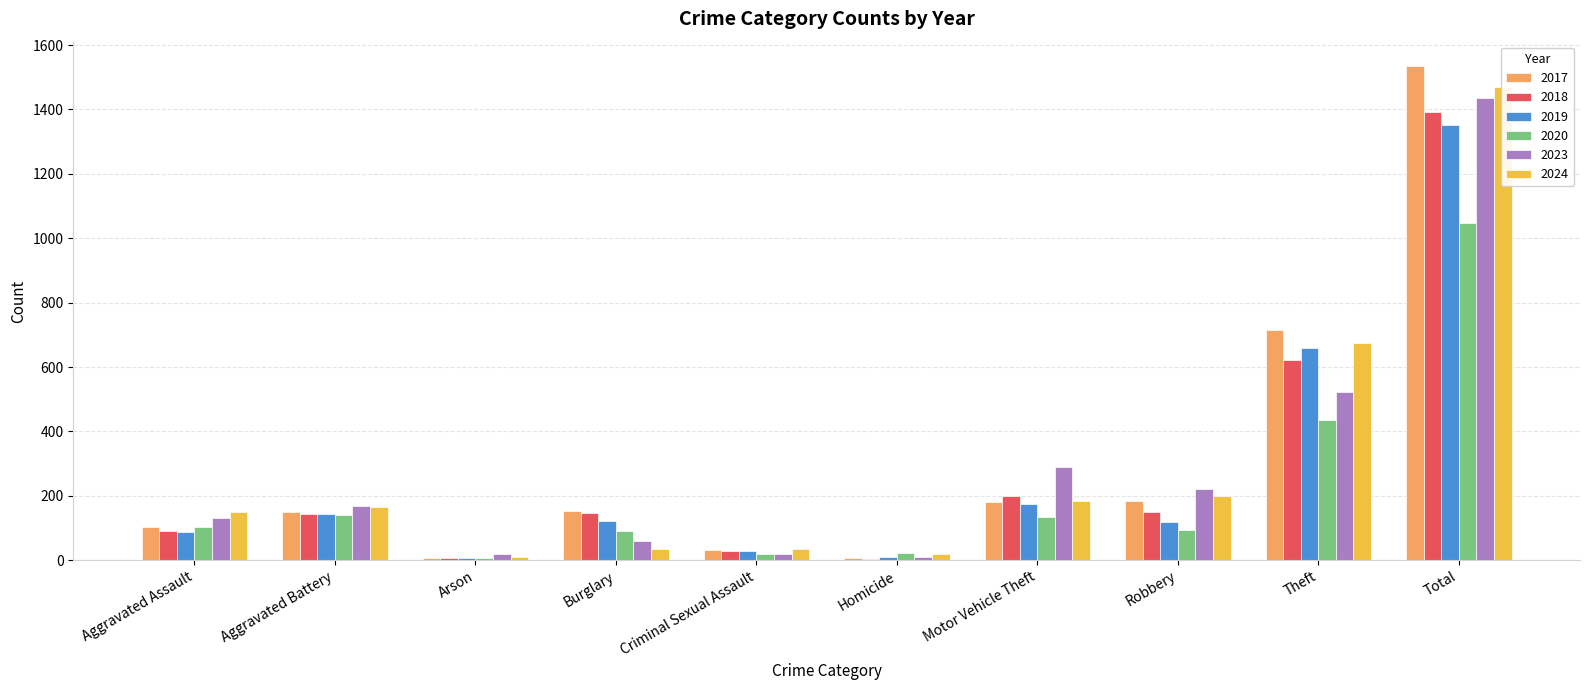

How many bars are there in total?

60